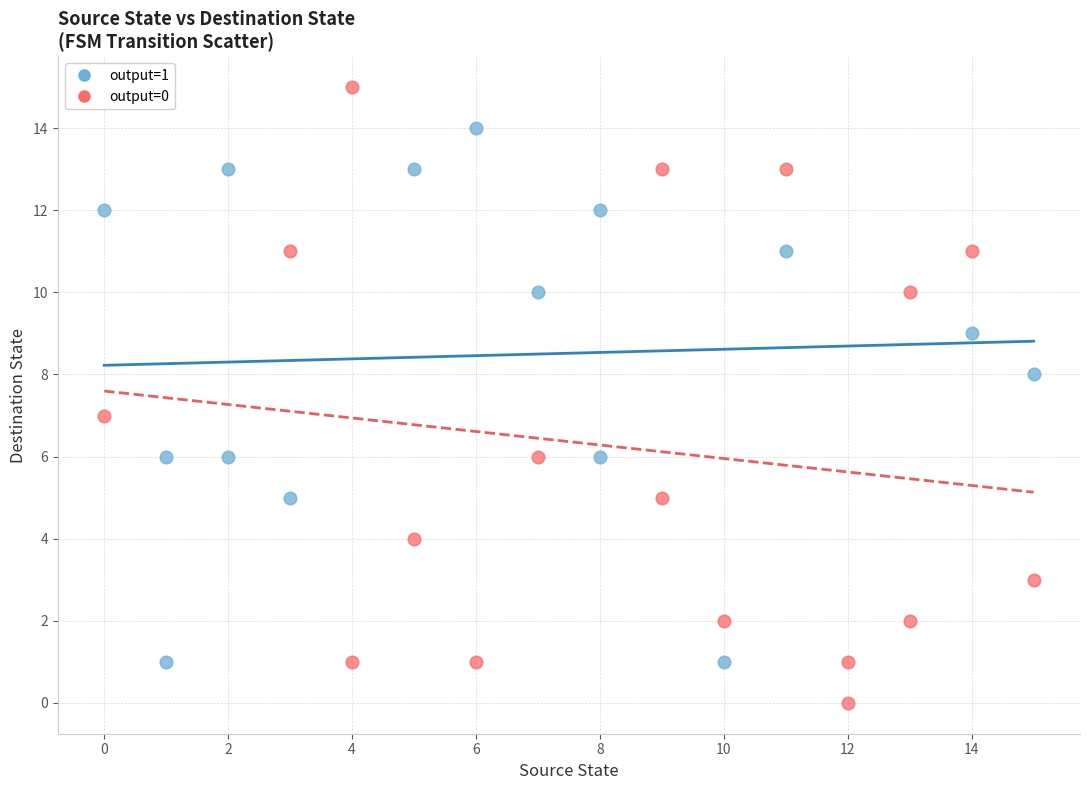

Which series reaches the minimum Y coordinate?

output=0